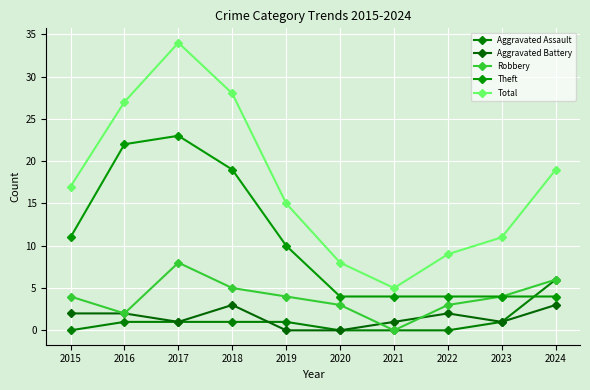

What are all the series names shown in the legend?

Aggravated Assault, Aggravated Battery, Robbery, Theft, Total